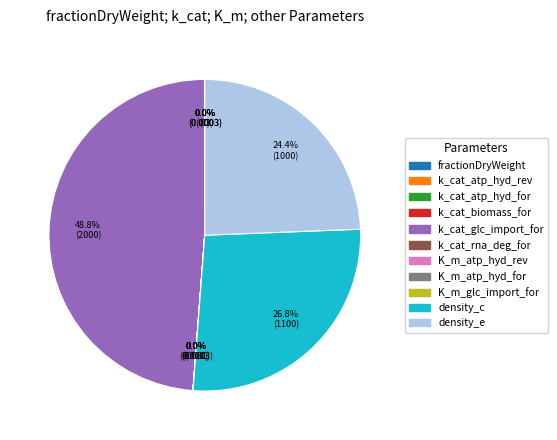

How much of the chart is everything except k_cat_atp_hyd_for?

100.0%